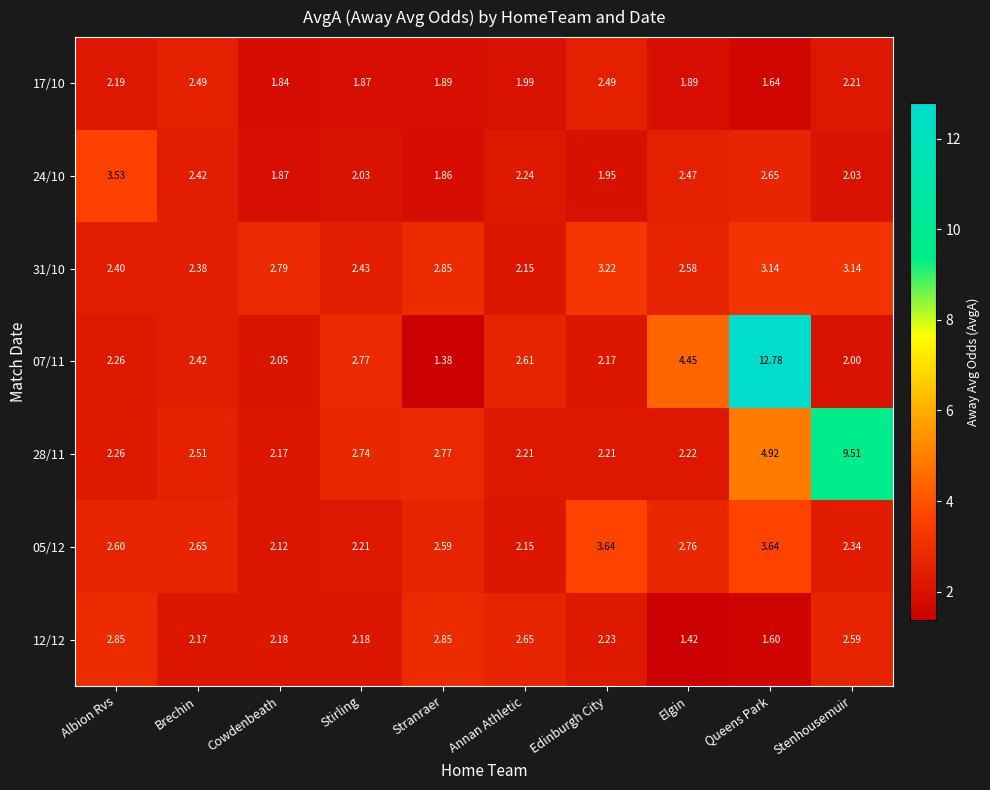

Which category has the highest value in the 24/10 series?

Albion Rvs